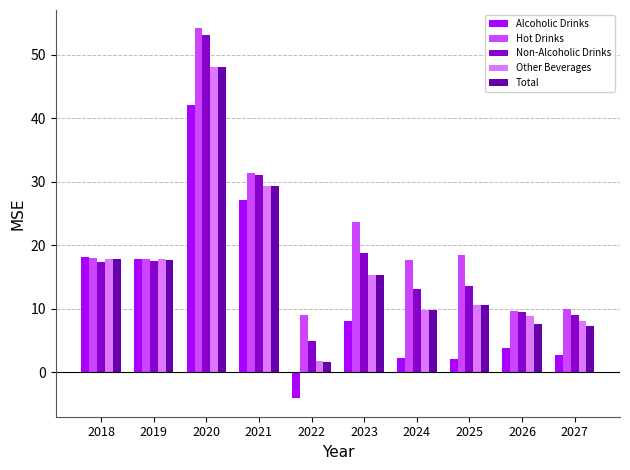

What is the sum of the Hot Drinks values at 2022 and 2019?

26.8